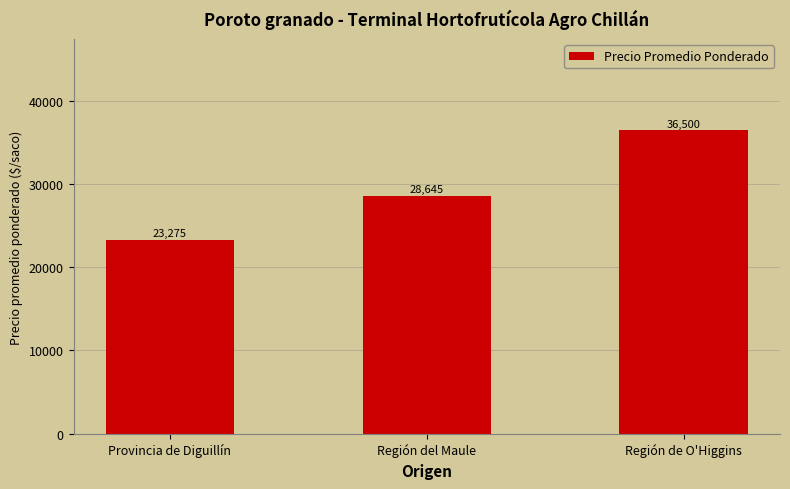

At which category does the chart reach its peak across all series?

Región de O'Higgins